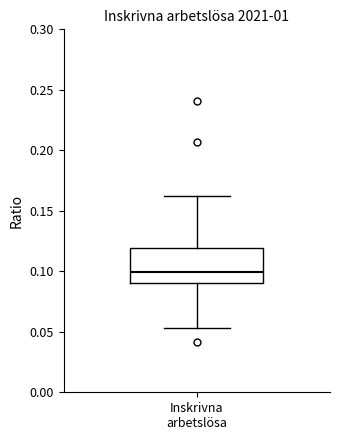

Where is the lower edge of the box for Inskrivna arbetslösa on the y-axis? The values are not printed on the chart, so give them approximately, as read against the axis.

0.090